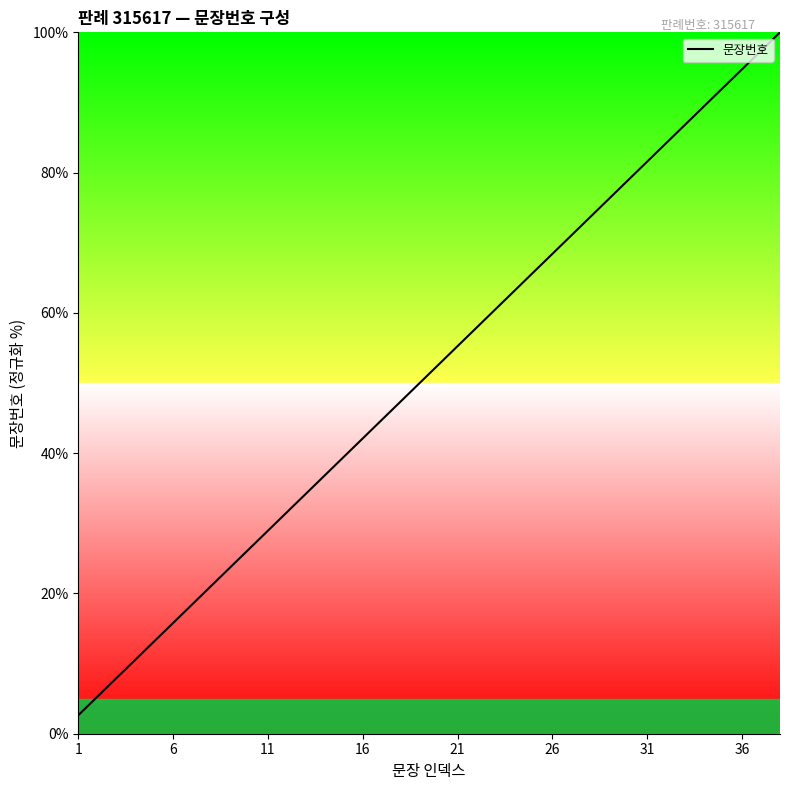

What is the greatest value displayed?

100.0